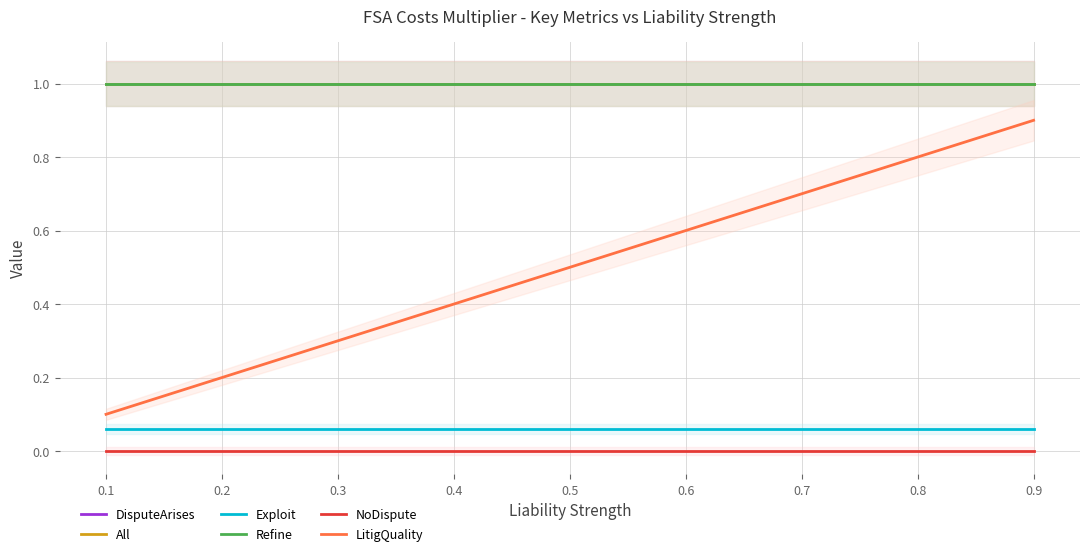

Reading left to right, what are all the values shown in this chart?

DisputeArises: 1.0	1.0	1.0	1.0	1.0
All: 1.0	1.0	1.0	1.0	1.0
Exploit: 0.1	0.1	0.1	0.1	0.1
Refine: 1.0	1.0	1.0	1.0	1.0
NoDispute: 0.0	0.0	0.0	0.0	0.0
LitigQuality: 0.1	0.3	0.5	0.7	0.9